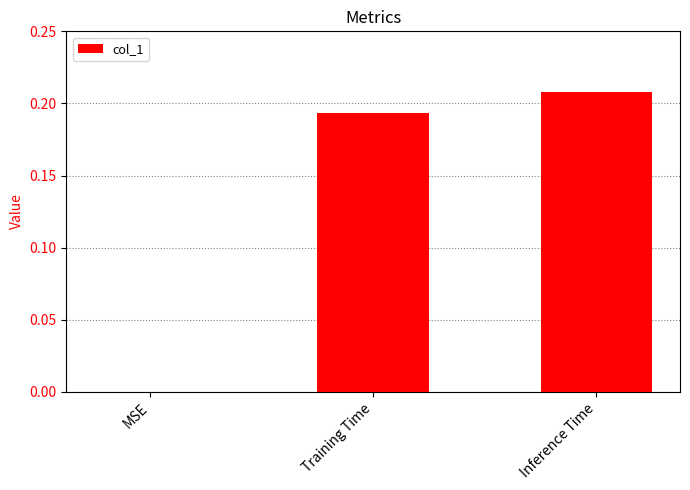

Is it true that the value at Inference Time is 0.3?

False